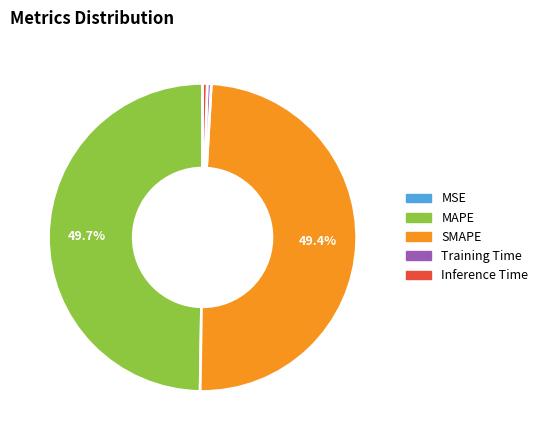

Is Inference Time the majority of the pie?

No